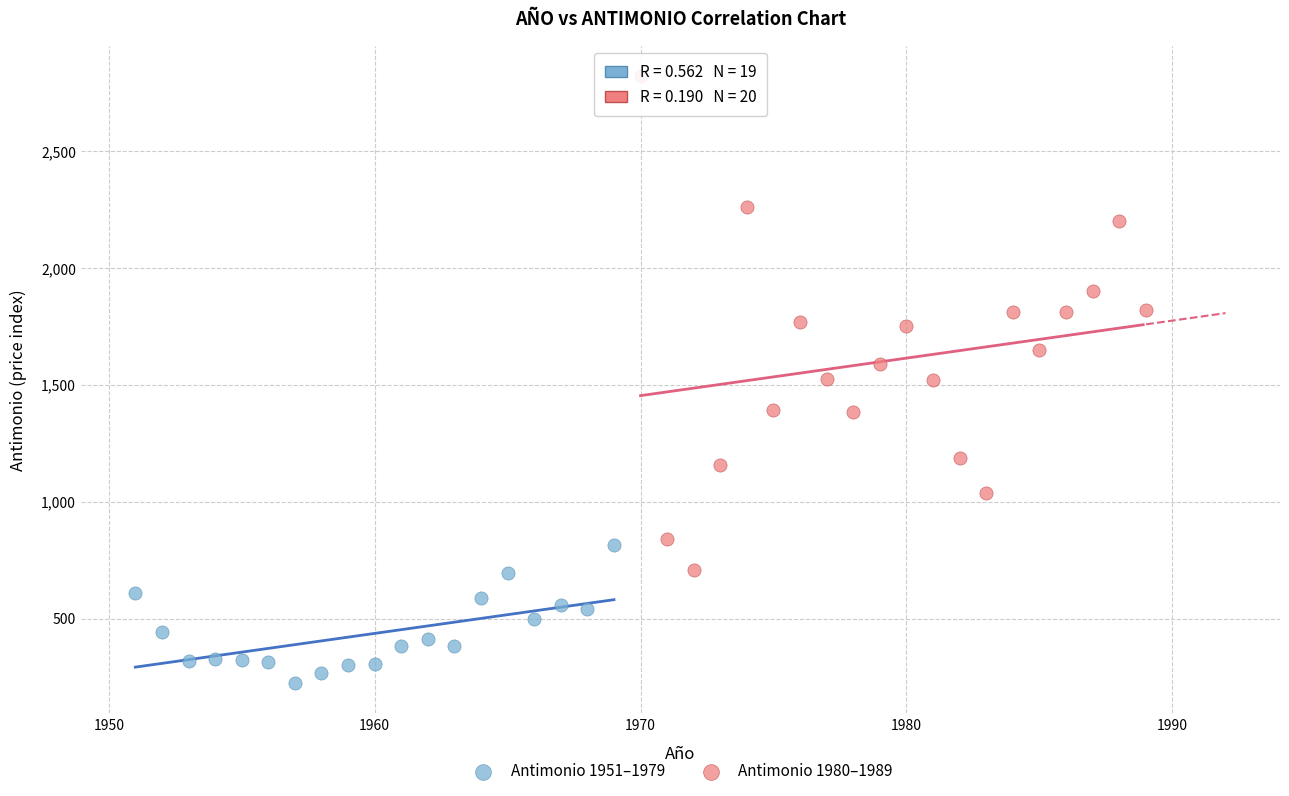

Which series reaches the maximum Y coordinate?

Antimonio 1980–1989